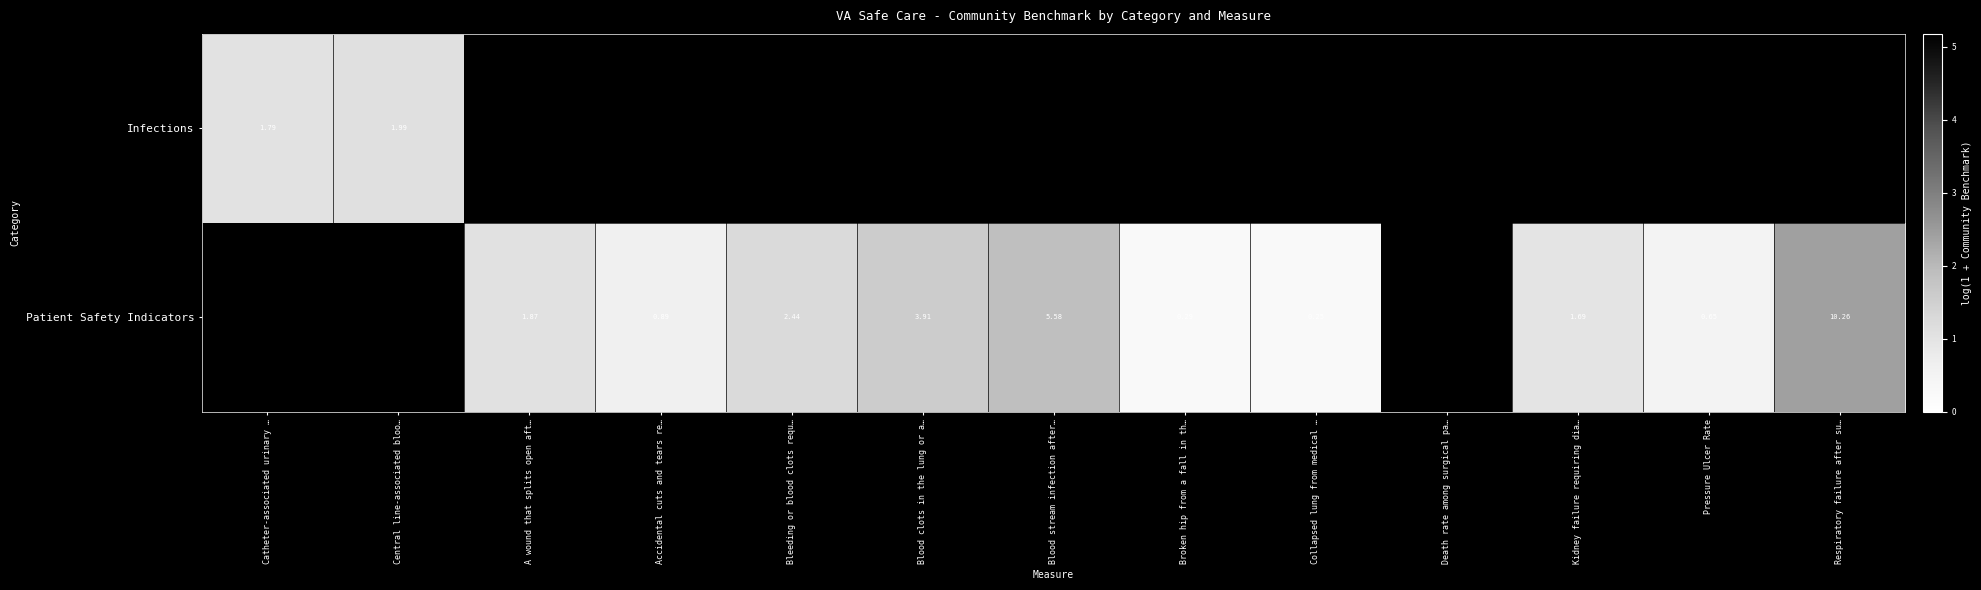

Which category has the highest value in the Infections series?

Central line-associated bloo…